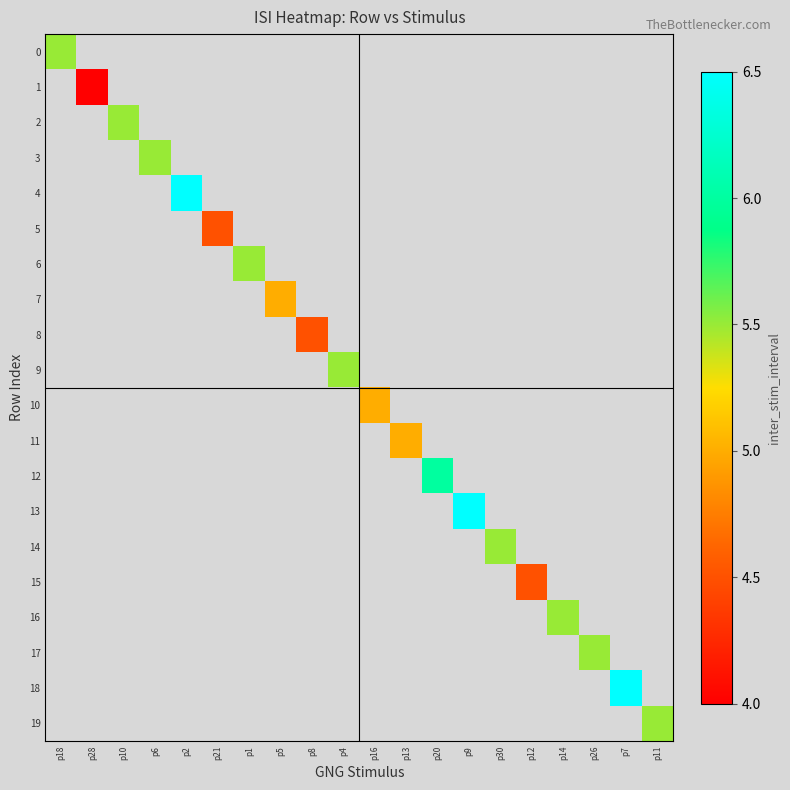

Between p11 and p2, which is larger?

p2